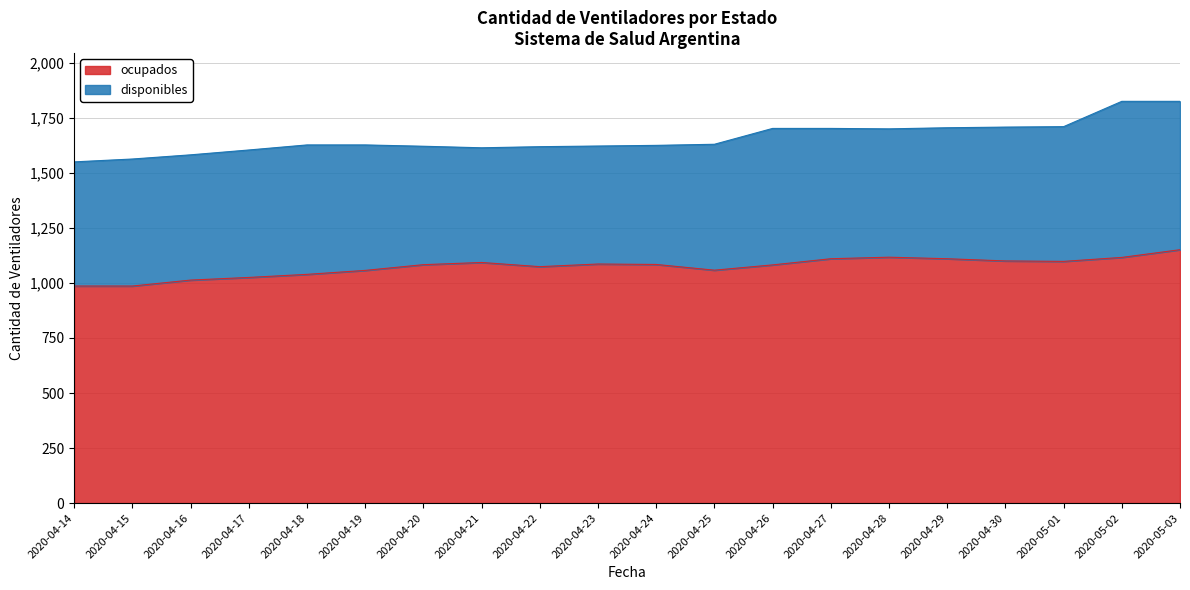

What is the average value?

1073